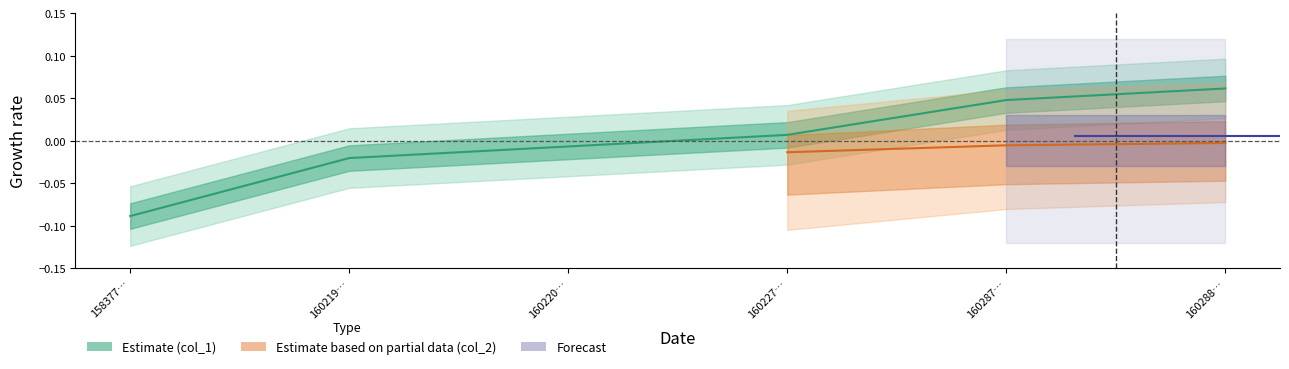

The value at 1602882798 is 0.0. True or false?

False